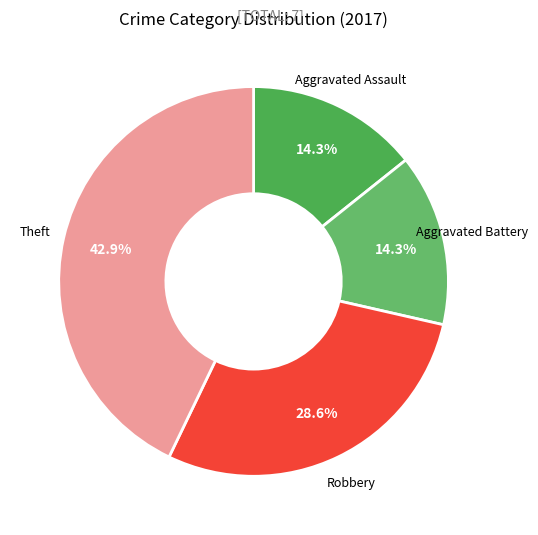

Combined, what portion of the pie is Aggravated Battery and Theft?

57.1%